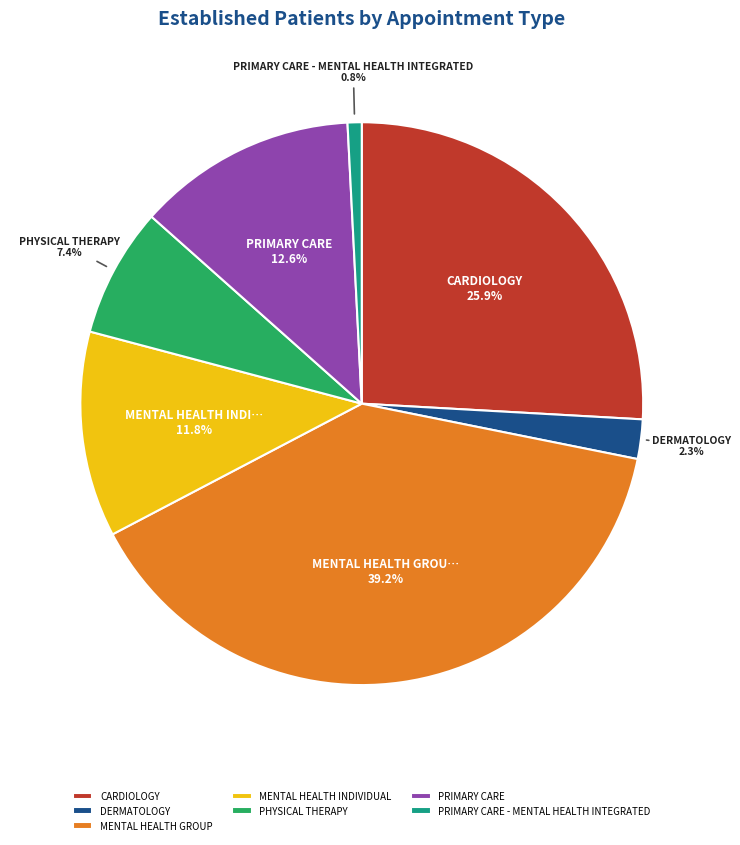

What is the smallest slice in the pie chart?

PRIMARY CARE - MENTAL HEALTH INTEGRATED